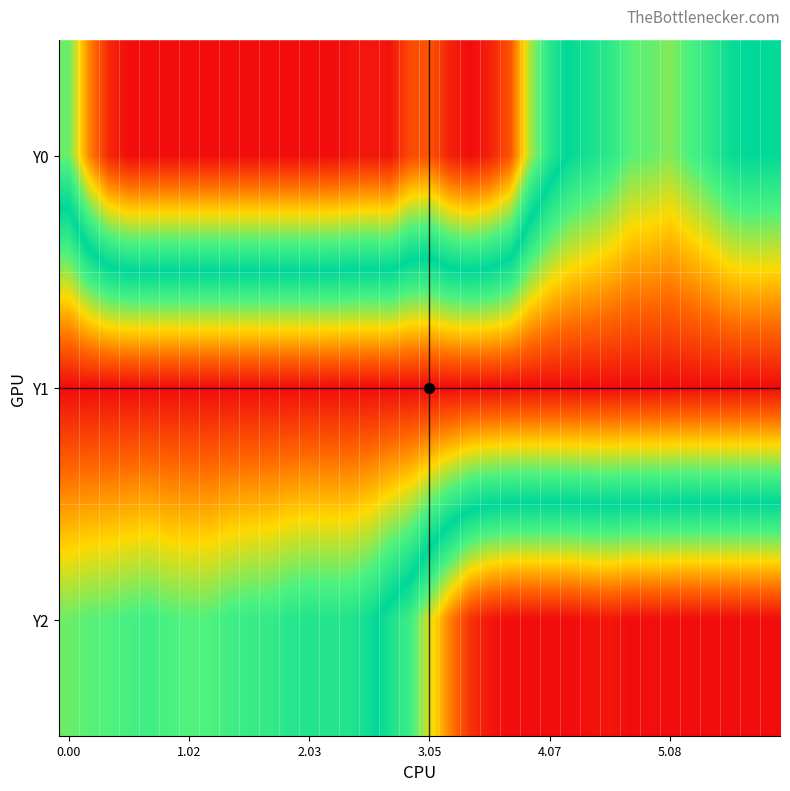

Reading left to right, what are all the values shown in this chart?

Y0: 165.0	214.2	245.2	255.0	255.0	255.0	255.0	255.0	255.0	255.0	255.0	255.0	255.0	255.0	252.5	250.6	252.5	232.8	229.3	247.6	255.0	247.4	229.4	175.5	143.4	125.4	117.3	107.7	93.8	91.4	85.9	97.5	108.5	123.3	127.5	125.8
Y1: 0.0	0.0	0.0	0.0	0.0	0.0	0.0	0.0	0.0	0.0	0.0	0.0	0.0	0.0	0.0	0.0	0.0	0.0	0.0	0.0	0.0	0.0	0.0	0.0	0.0	0.0	0.0	0.0	0.0	0.0	0.0	0.0	0.0	0.0	0.0	0.0
Y2: 90.0	93.7	95.3	98.5	100.8	96.3	94.9	95.4	101.0	103.8	105.1	110.7	113.4	112.8	113.3	121.3	138.4	153.6	184.8	215.8	241.2	251.5	255.0	255.0	255.0	255.0	252.6	251.3	255.0	254.3	255.0	255.0	255.0	255.0	255.0	255.0